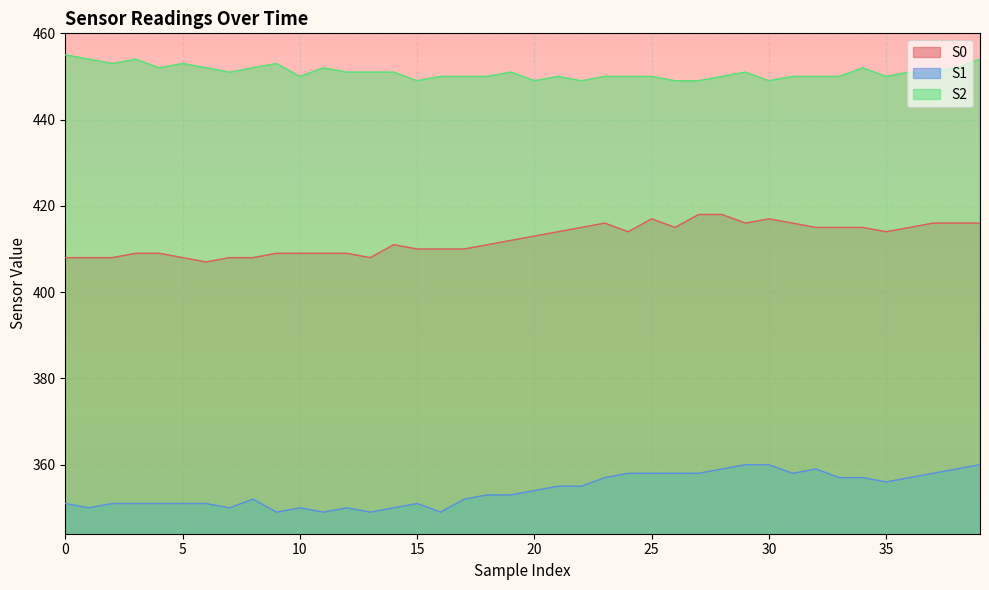

What is the average value of the S1 series?

354